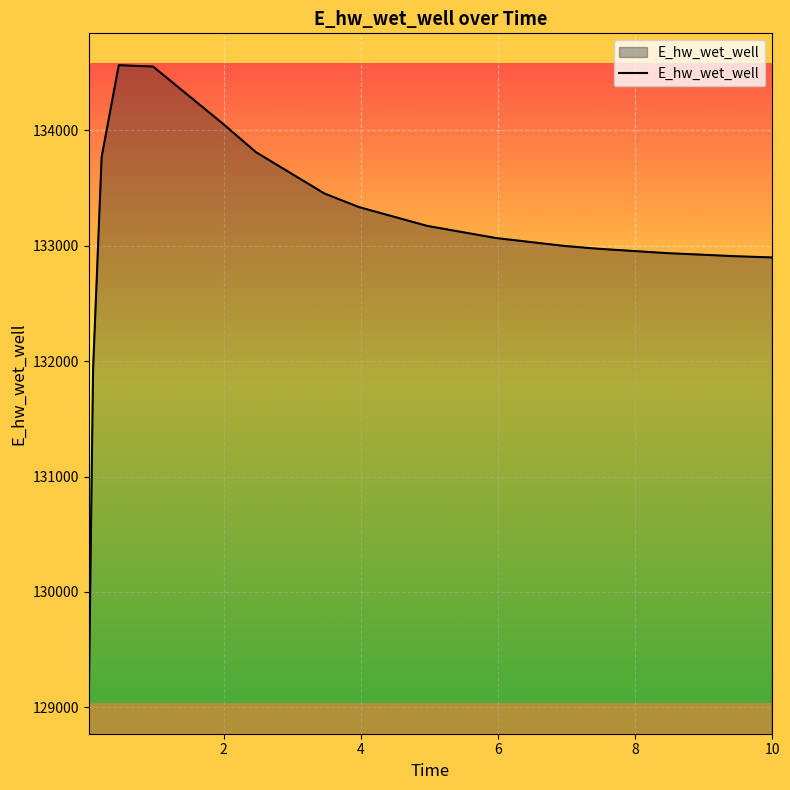

What is the minimum value shown in the chart?

129047.2